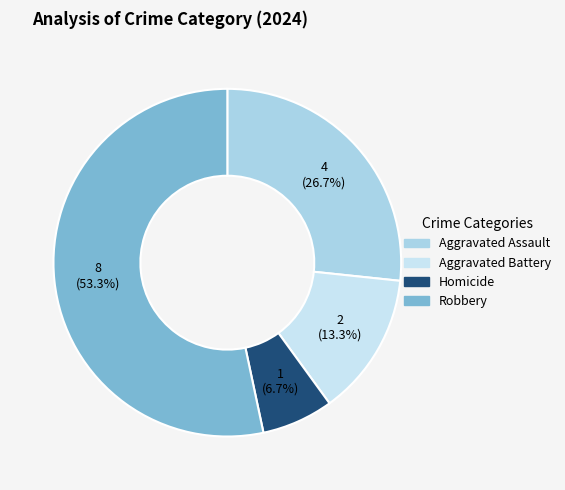

What is the largest slice in the pie chart?

Robbery